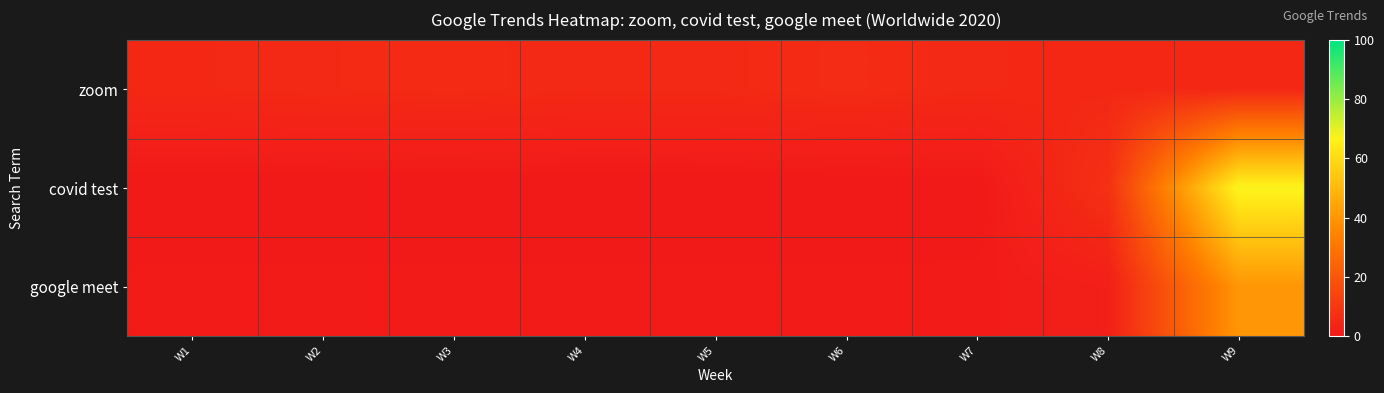

How many data points does each series have?

9